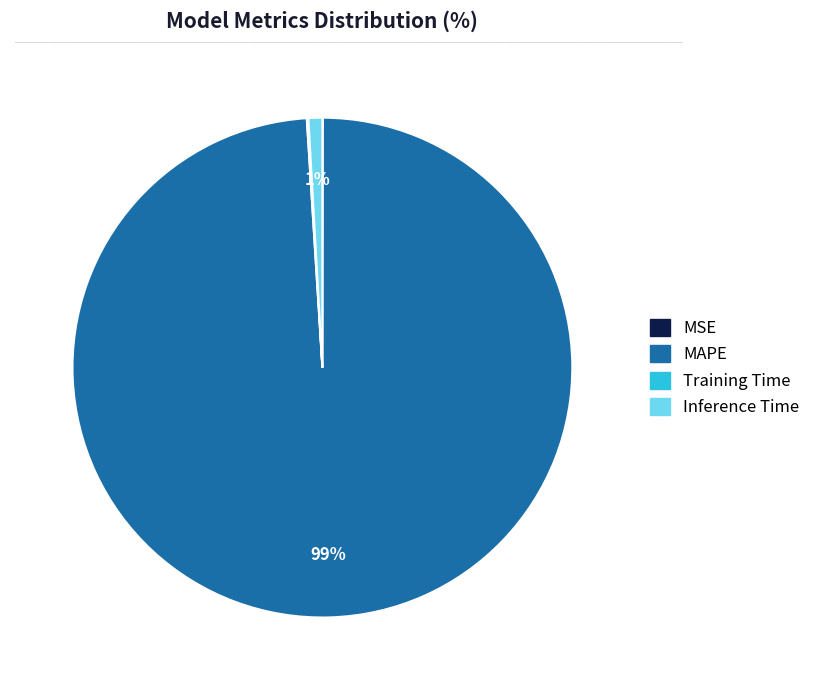

To the nearest percent, what is the difference between the largest and smallest slice percentages?

99%